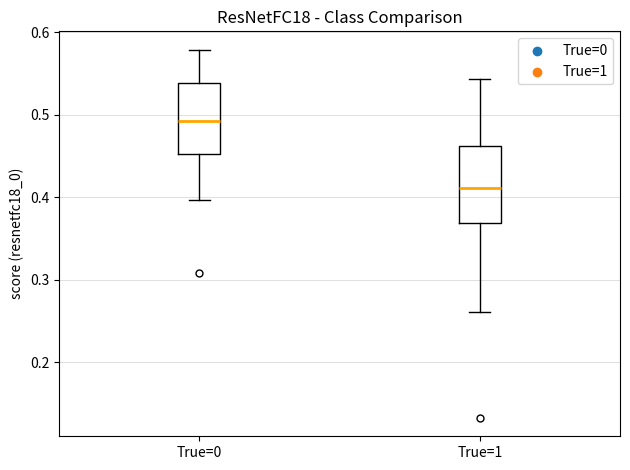

Where does the median line of the box for True=0 sit on the y-axis? The values are not printed on the chart, so give them approximately, as read against the axis.

0.49